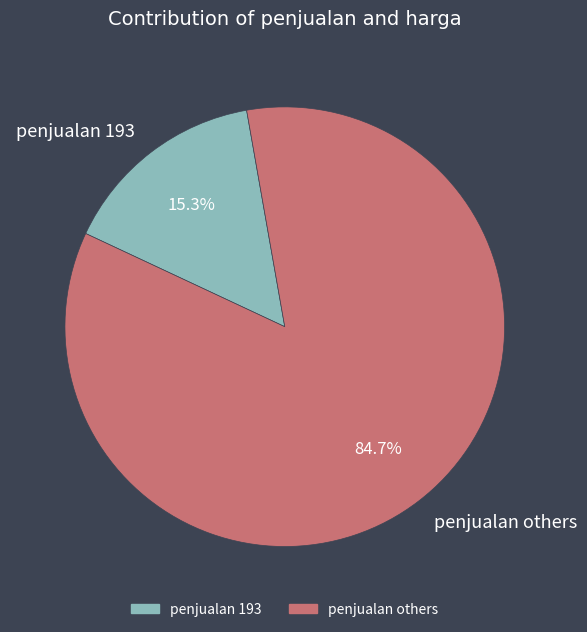

Which category accounts for the majority?

penjualan others